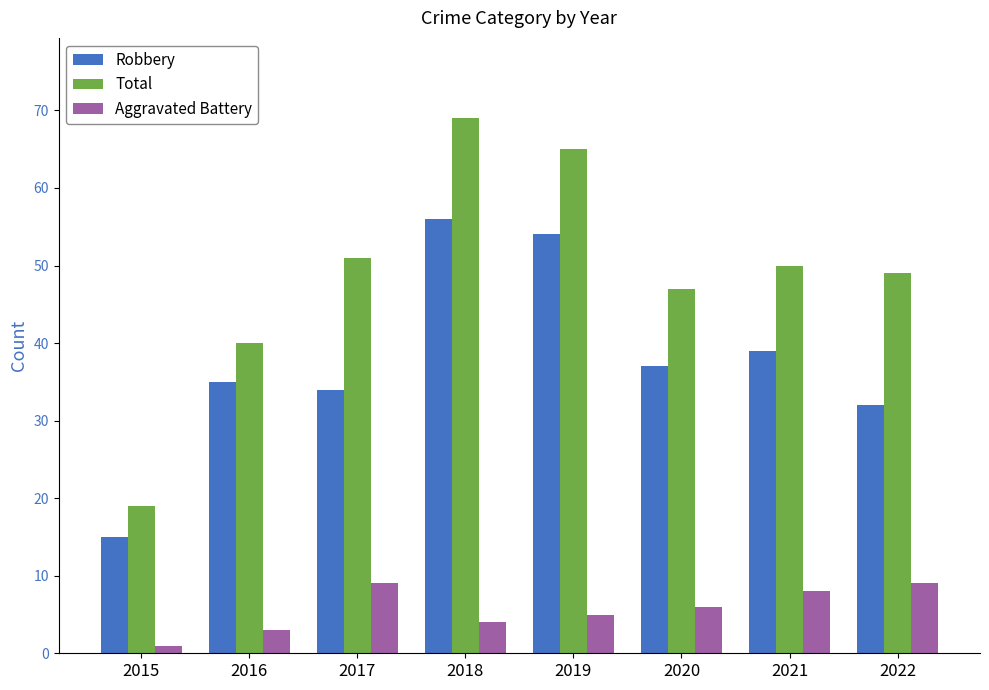

At which label is Total closest to 44?

2020